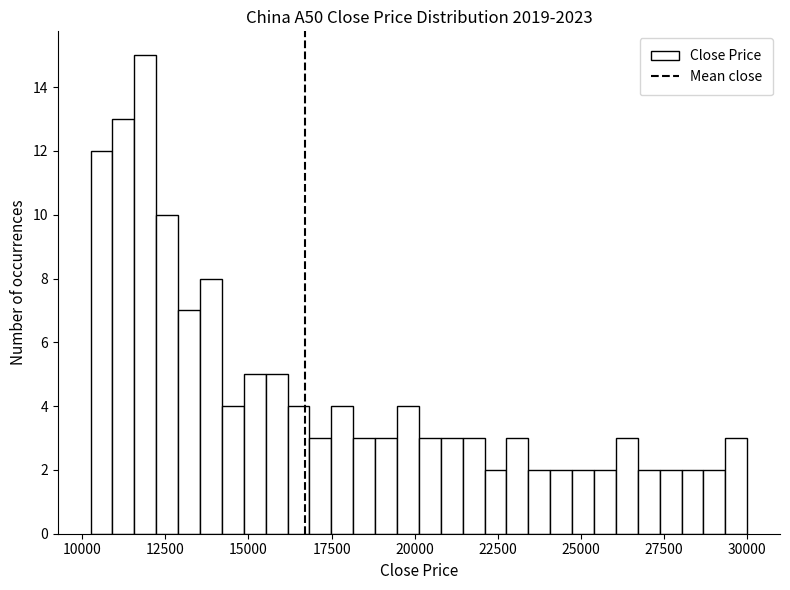

Read against the x-axis, roughly where is the centre of the tallest bar?

12000